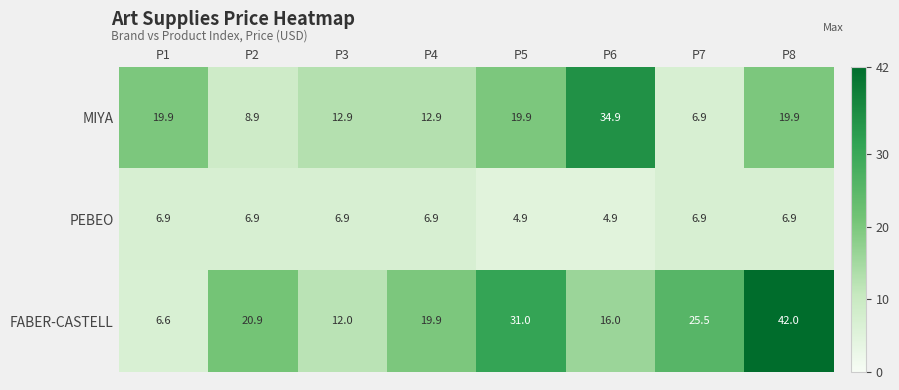

What is the spread (max minus min) of values at P7?

18.6